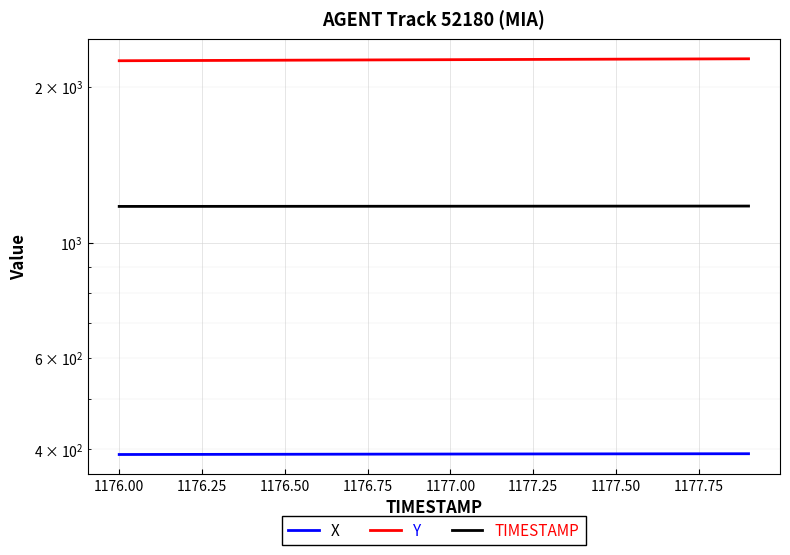

True or false: Y has more than 2 interior local peaks.

False